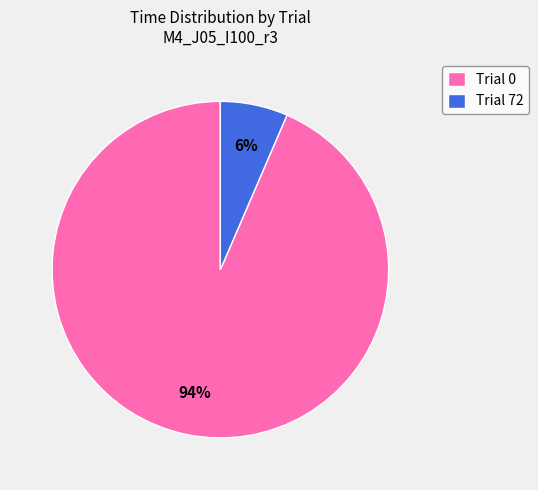

Combined, do Trial 72 and Trial 0 account for over 50%?

Yes